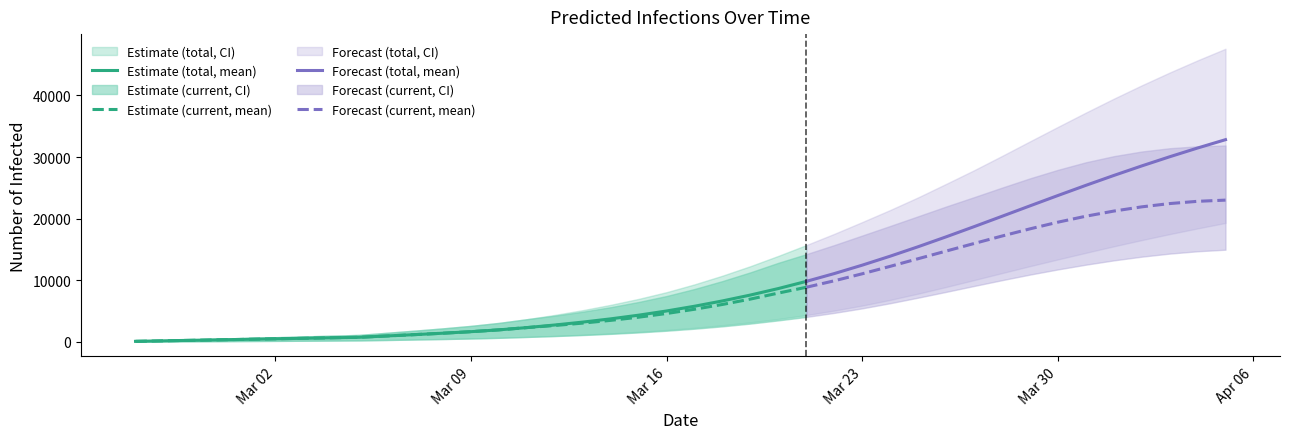

At which label does predicted_total_infected_lower first exceed 2279?

21